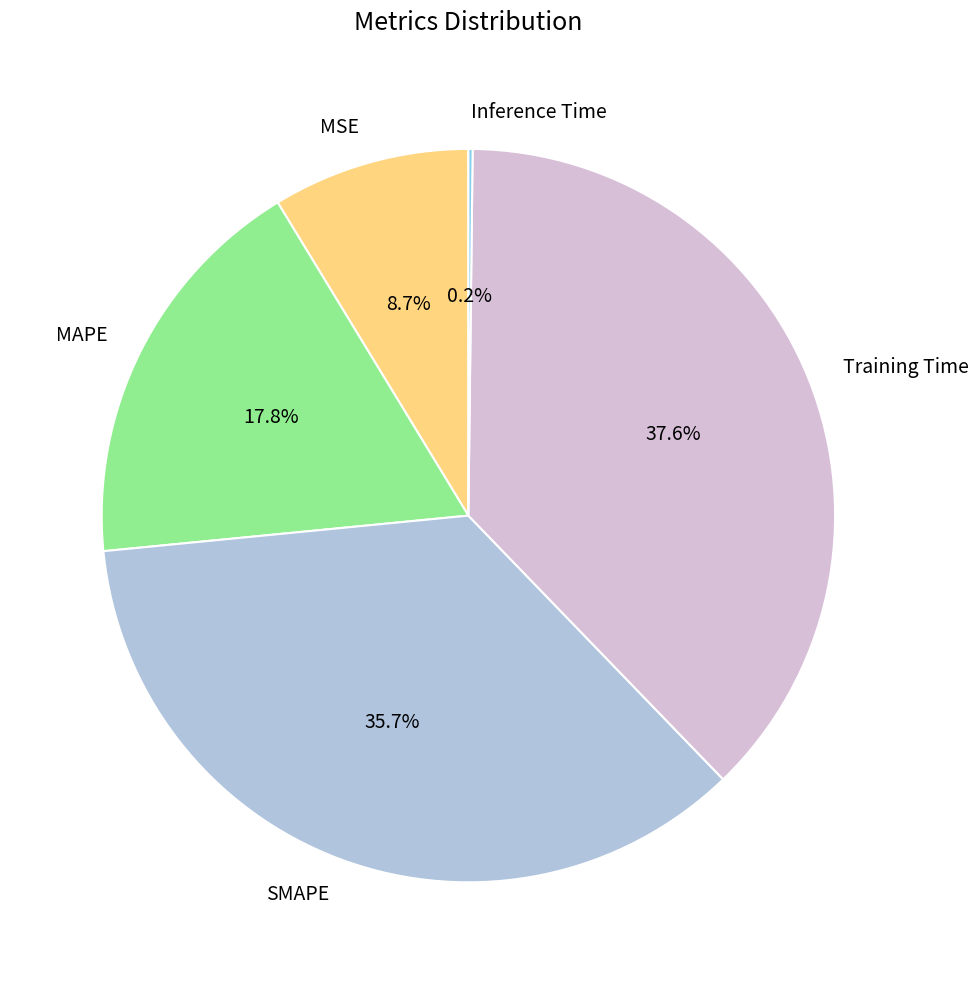

What percentage is NOT represented by MAPE?

82.2%